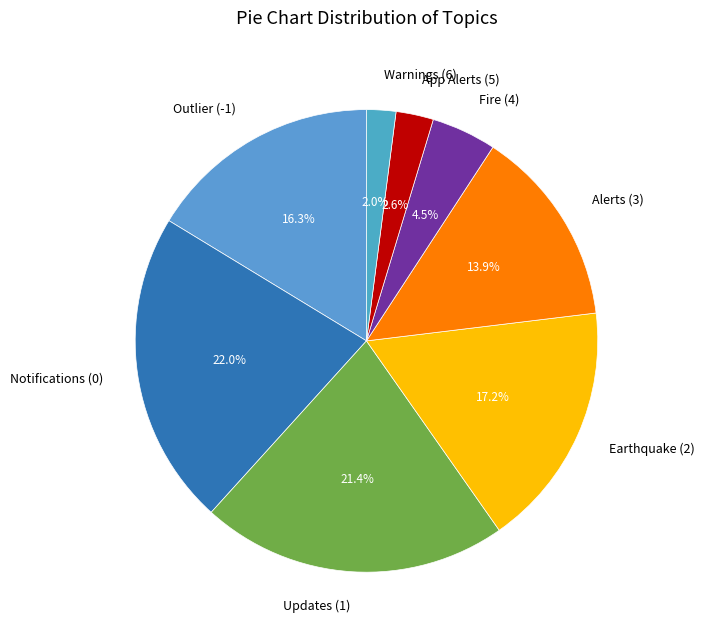

To the nearest percent, what is the difference between the largest and smallest slice percentages?

20%